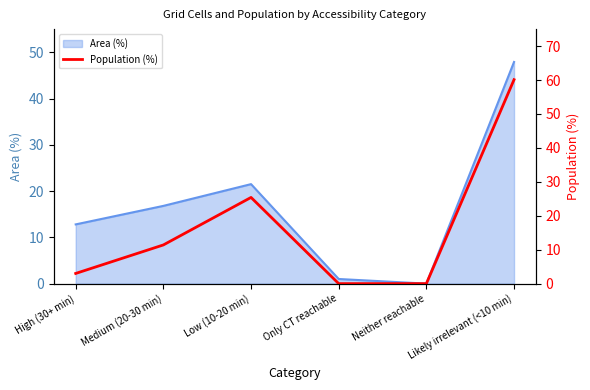

What is the label of the 1st point from the left?

High (30+ min)